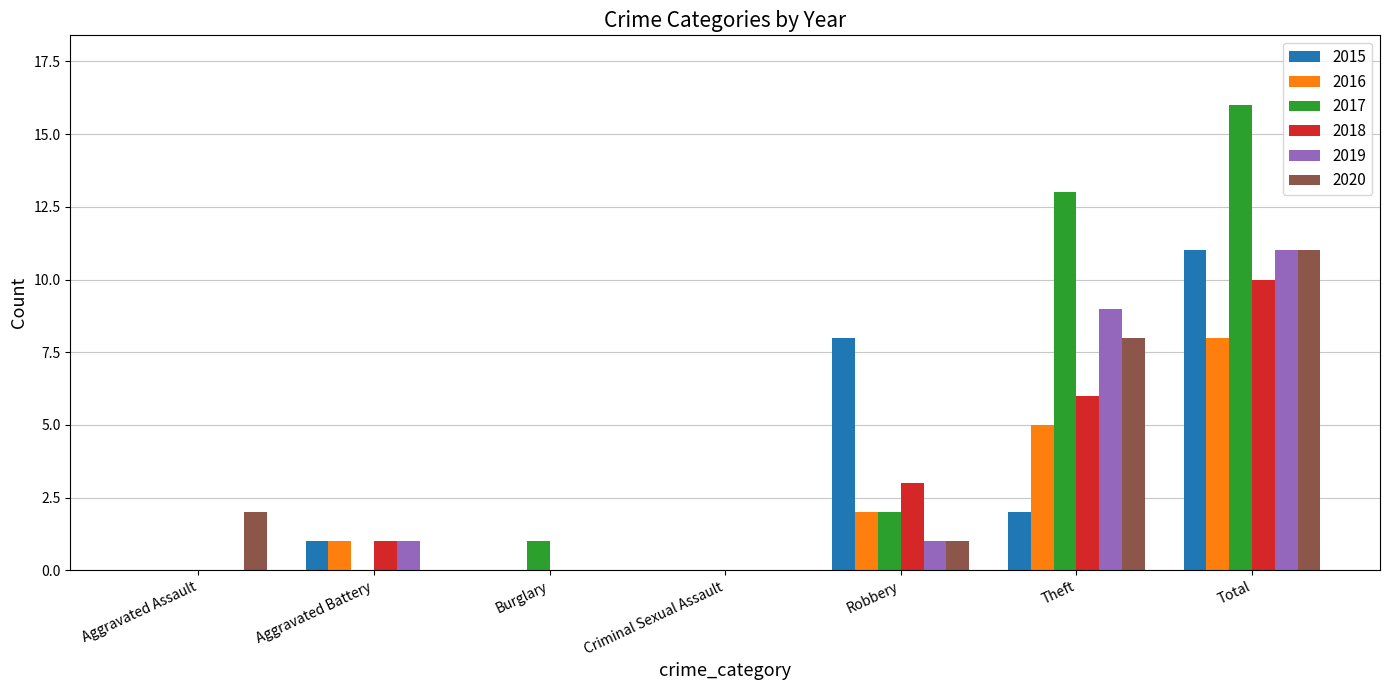

The value of 2019 at Burglary is 0. True or false?

True